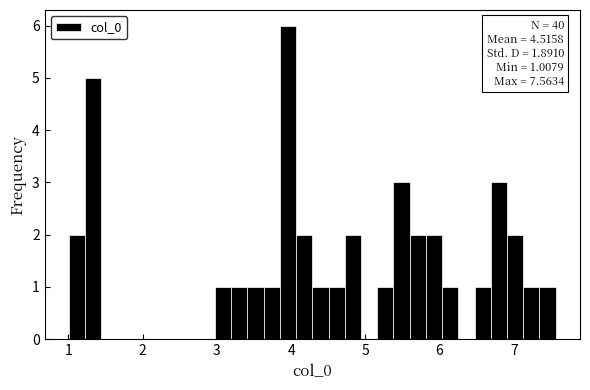

Around what value on the x-axis is the tallest bar? Give the approximate position of its centre, as read against the axis.

4.0